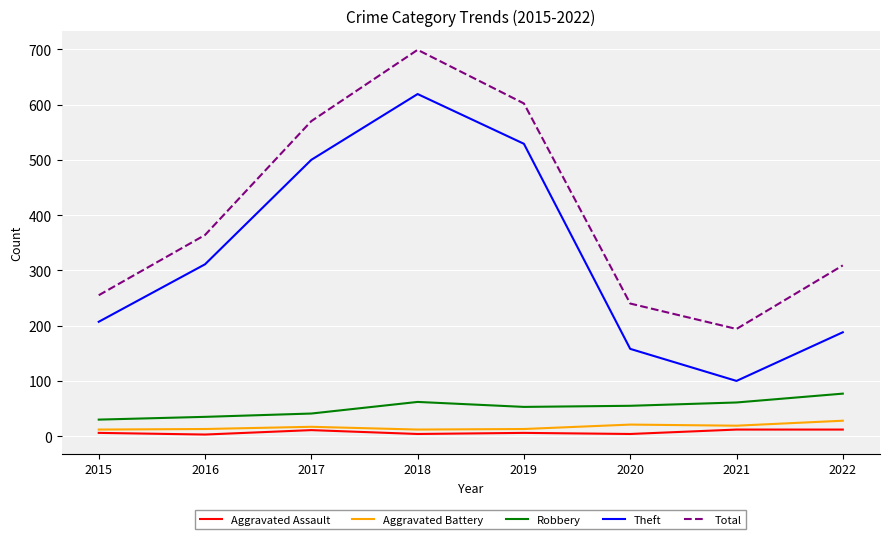

What are all the series names shown in the legend?

Aggravated Assault, Aggravated Battery, Robbery, Theft, Total